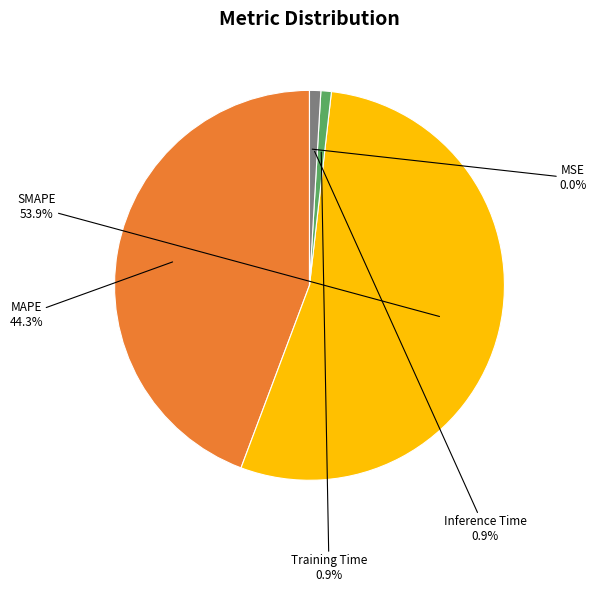

Is there a majority slice in this chart?

Yes